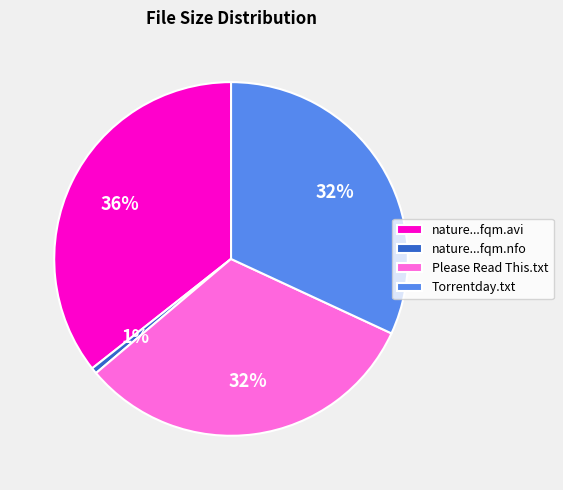

True or false: Torrentday.txt accounts for 22% of the total.

False